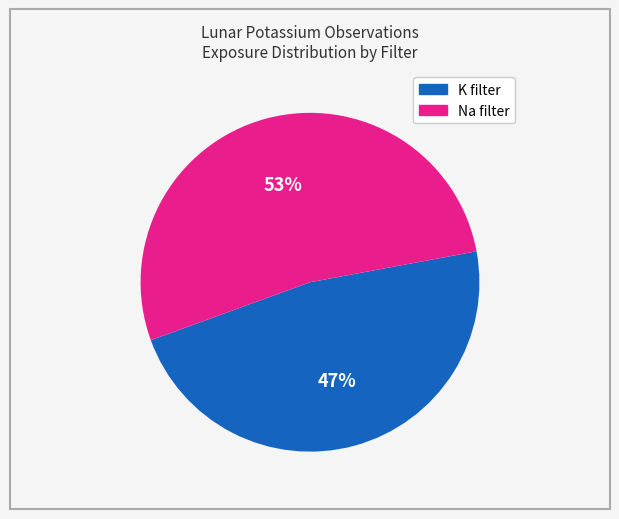

To the nearest percent, what is the average slice percentage?

50%